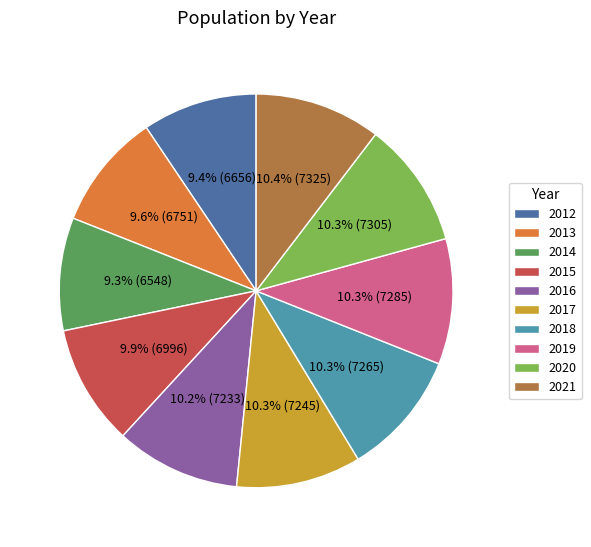

To the nearest percent, what percentage of the pie is 2015?

10%